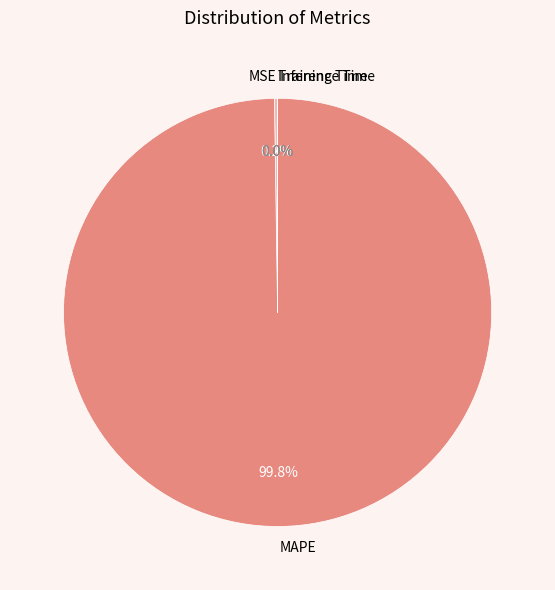

Which slice is the largest?

MAPE